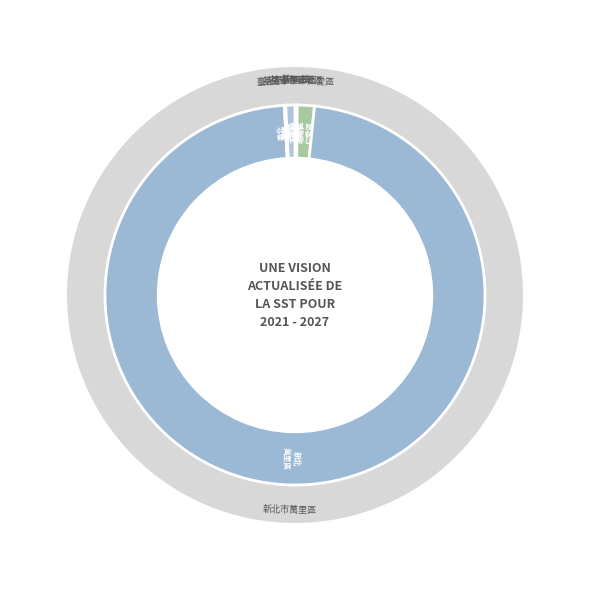

To the nearest percent, what is the average slice percentage?

10%